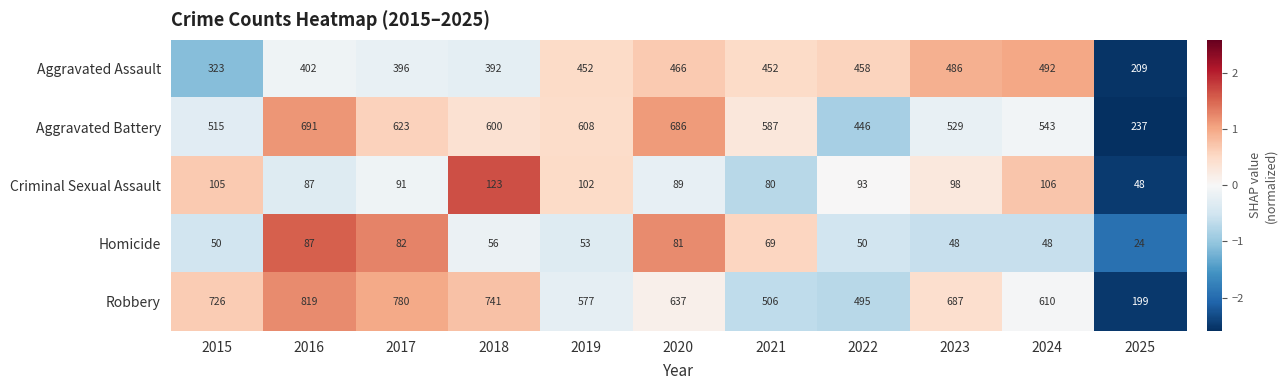

Which label corresponds to the largest value in the chart?

2016